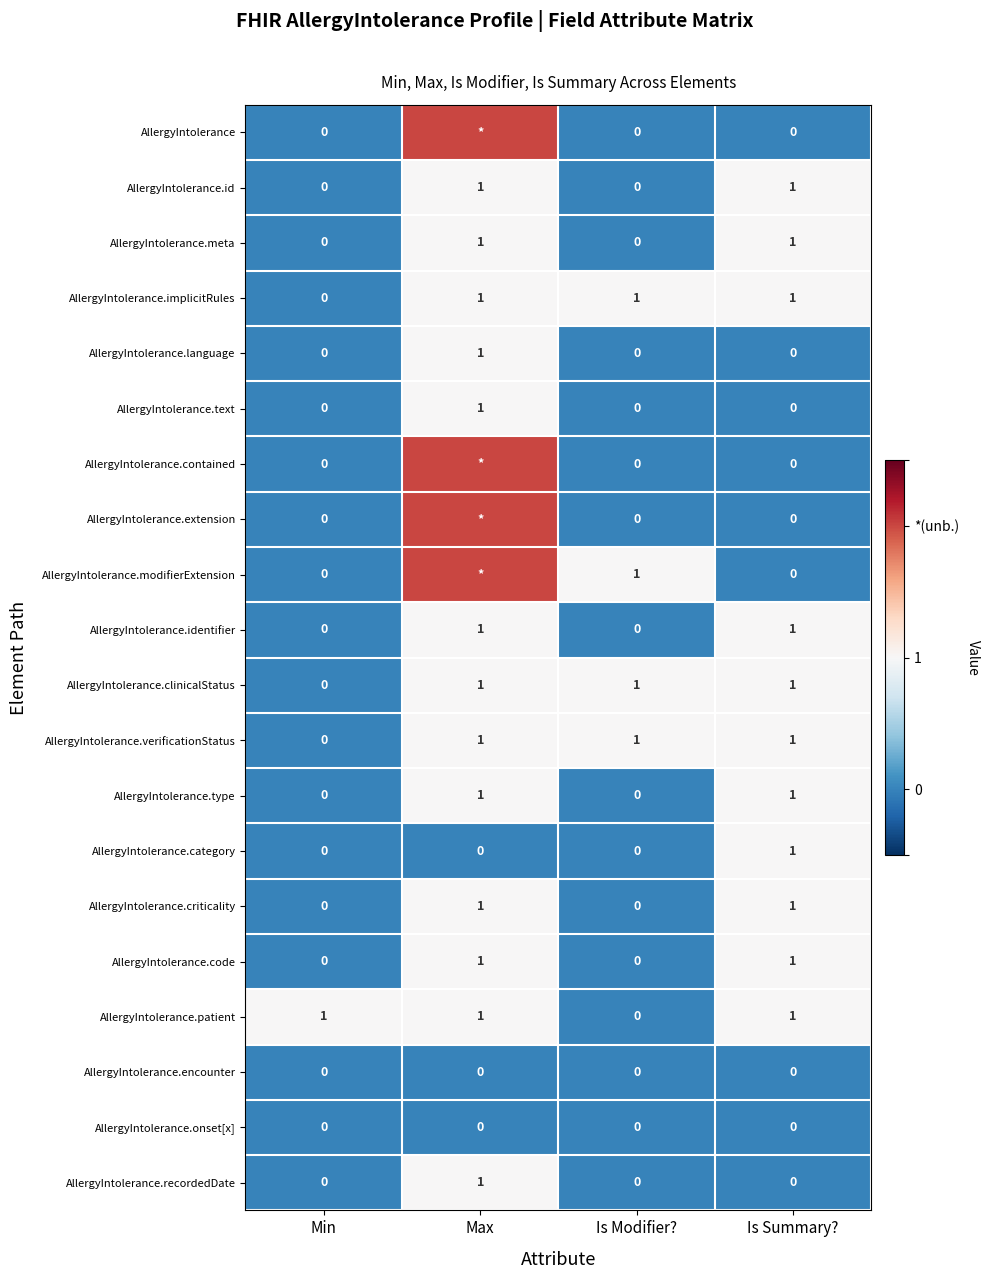

The value of AllergyIntolerance.implicitRules at Is Summary? is 1. True or false?

True